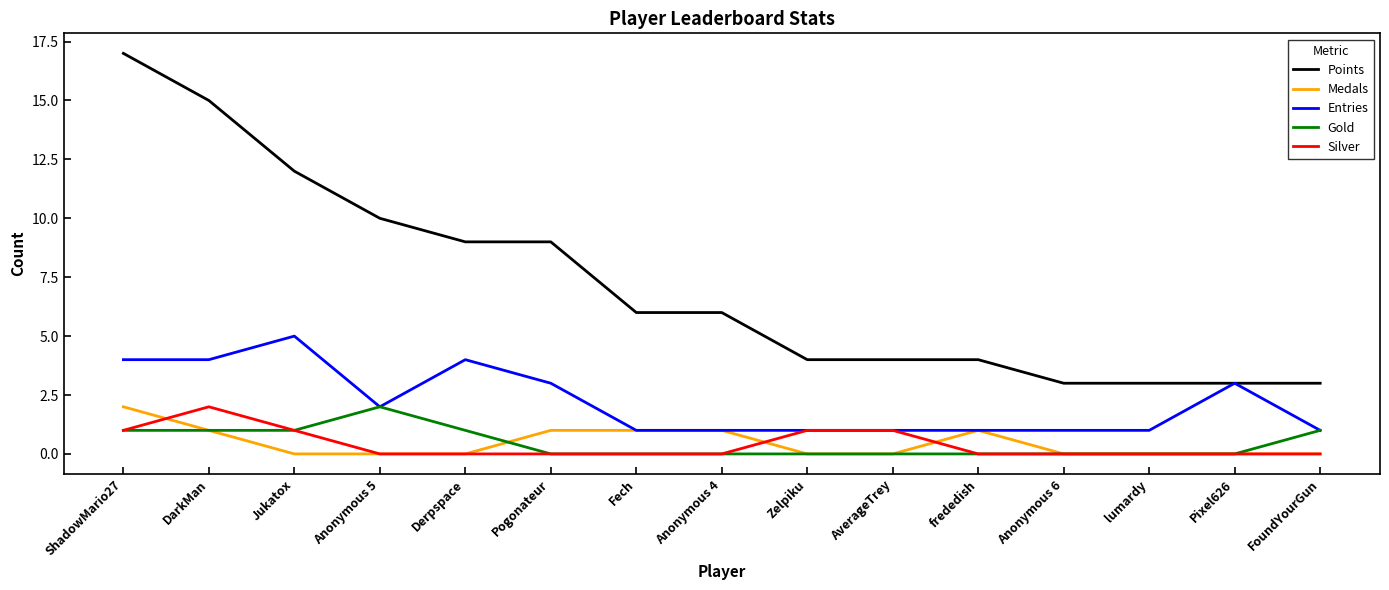

What is the highest value of the Points series?

17